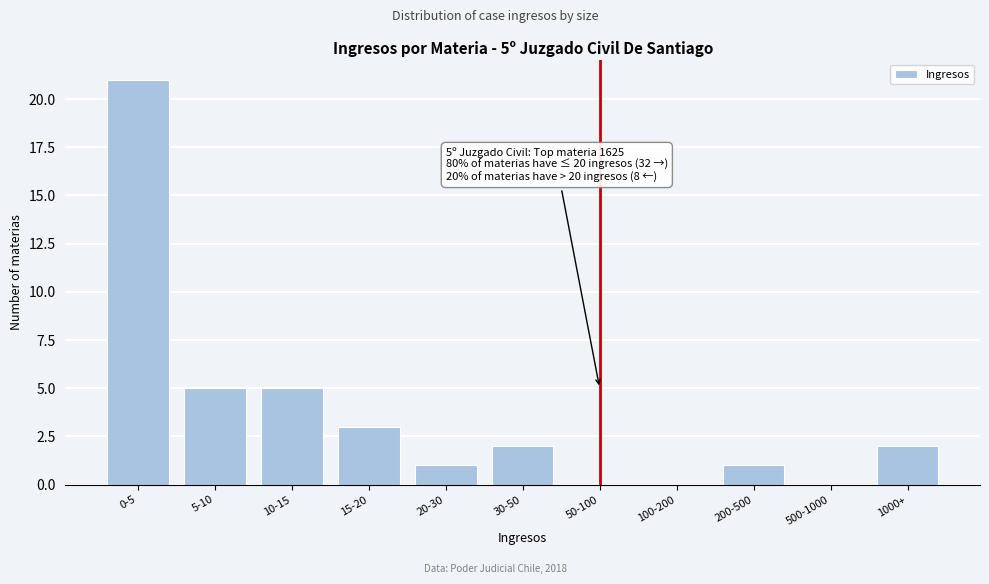

Reading left to right, what are all the values shown in this chart?

0-5=21	5-10=5	10-15=5	15-20=3	20-30=1	30-50=2	50-100=0	100-200=0	200-500=1	500-1000=0	1000+=2